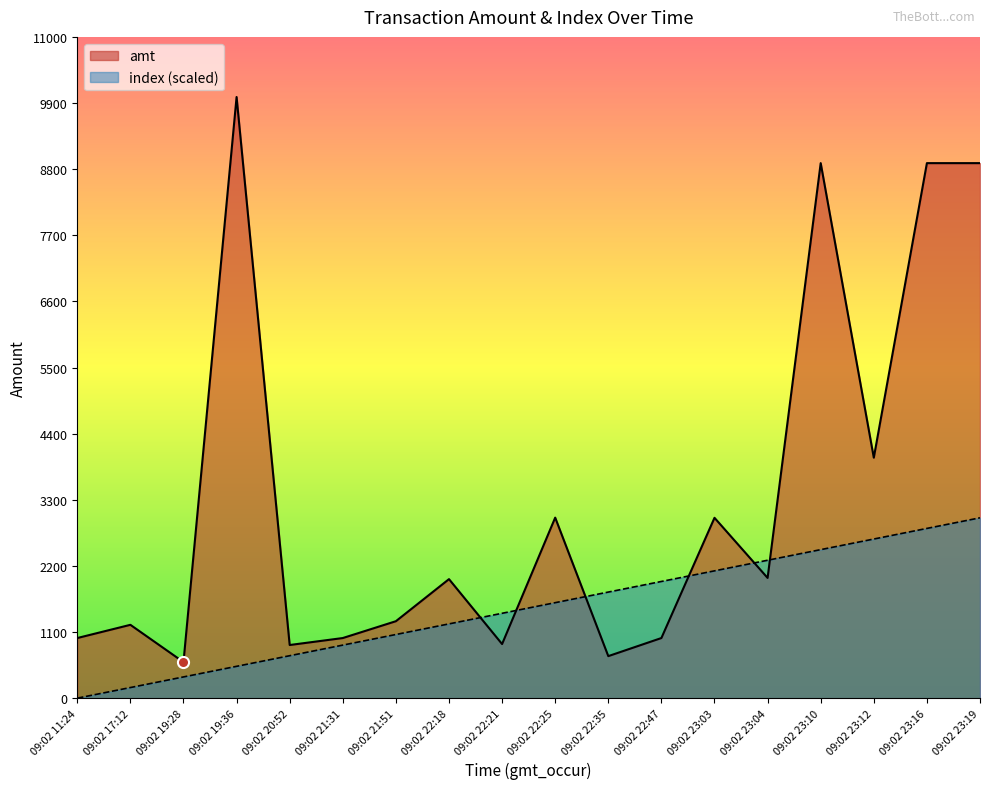

How many times do amt and index cross each other?

6